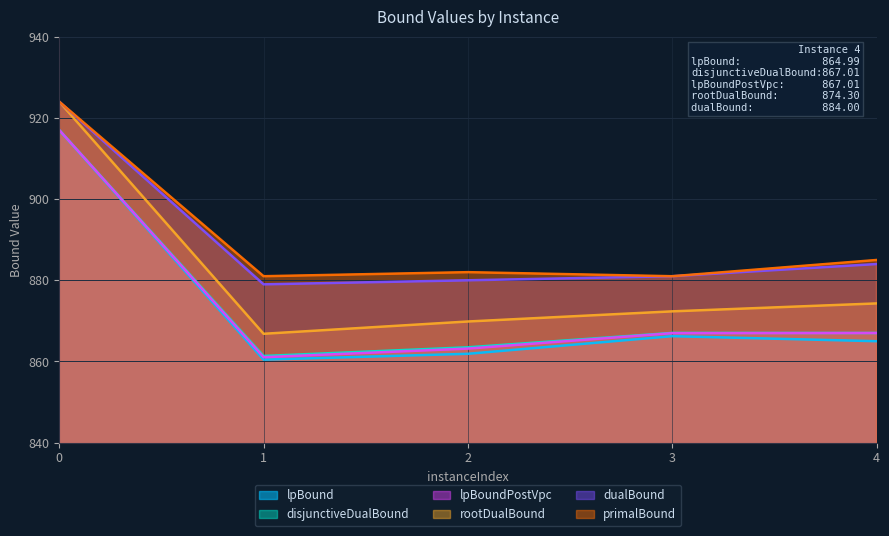

Which has a higher value, 1 or 3?

3